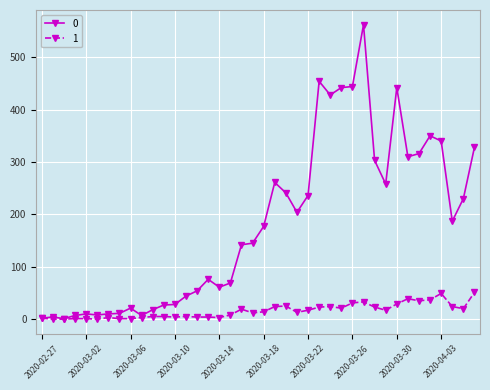

How many data points does each series have?

40